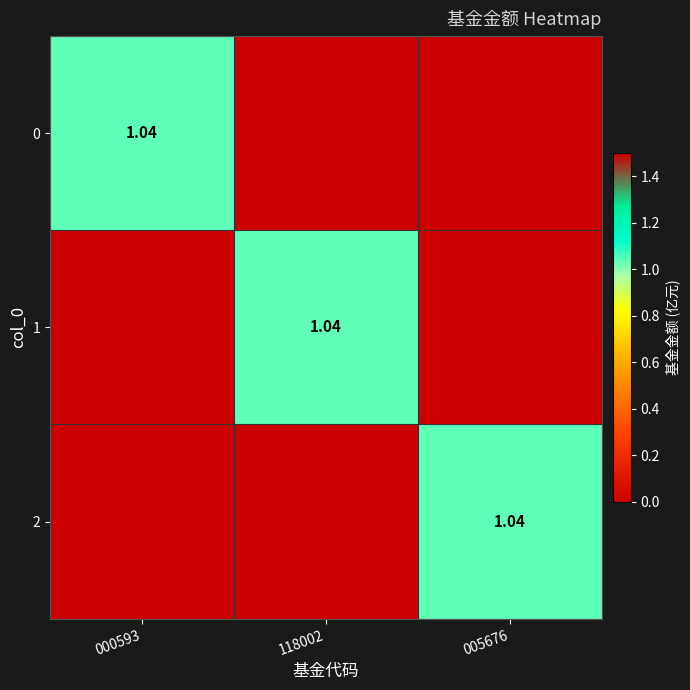

Between 000593 and 005676, which is larger?

000593